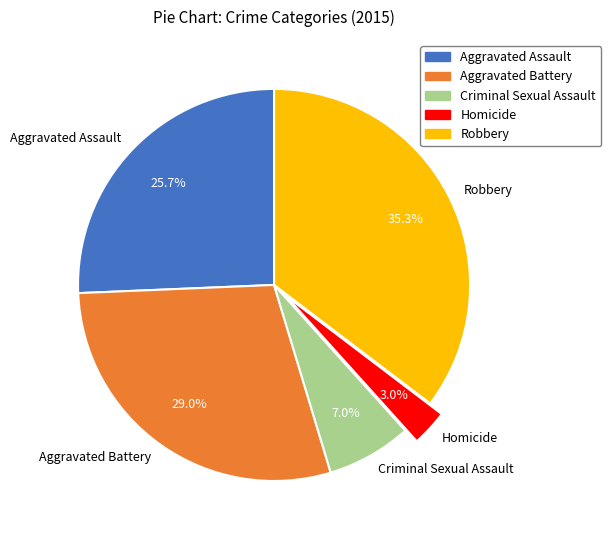

How many segments does this pie chart have?

5